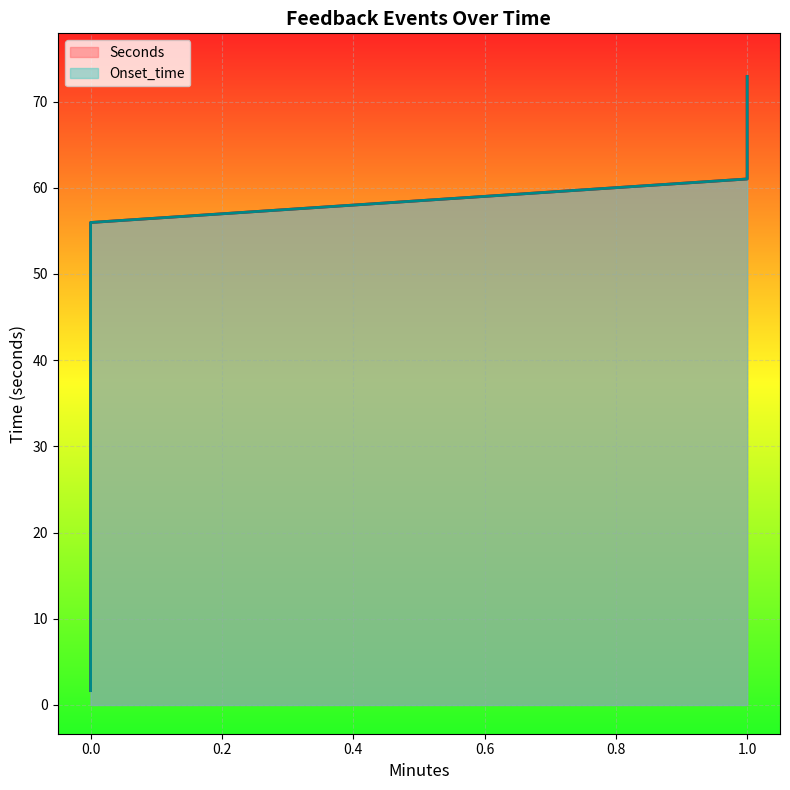

What is the approximate value of Onset_time at 0?

11.3